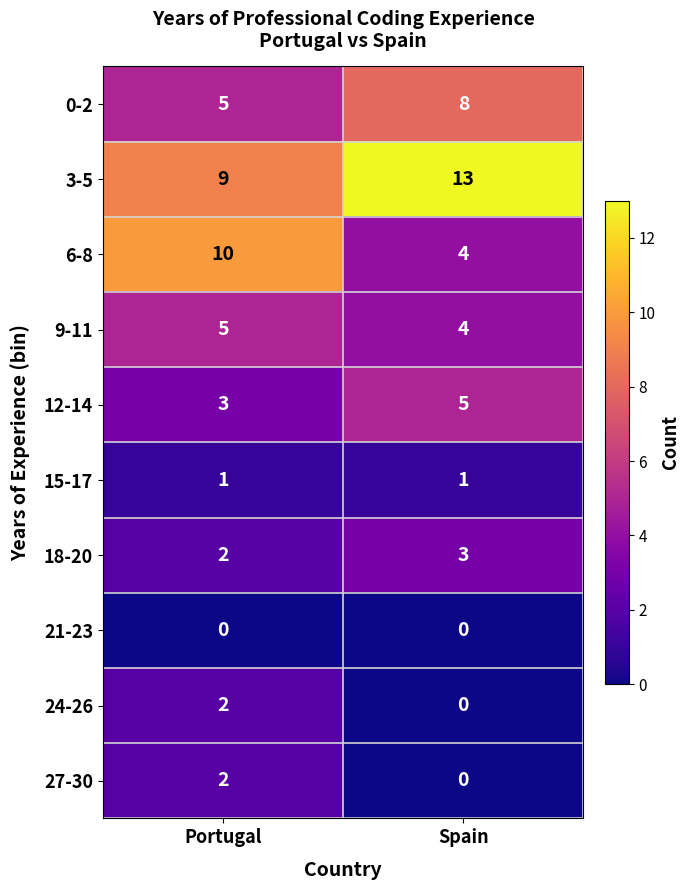

Where is 3-5 nearest to the value 11?

Portugal